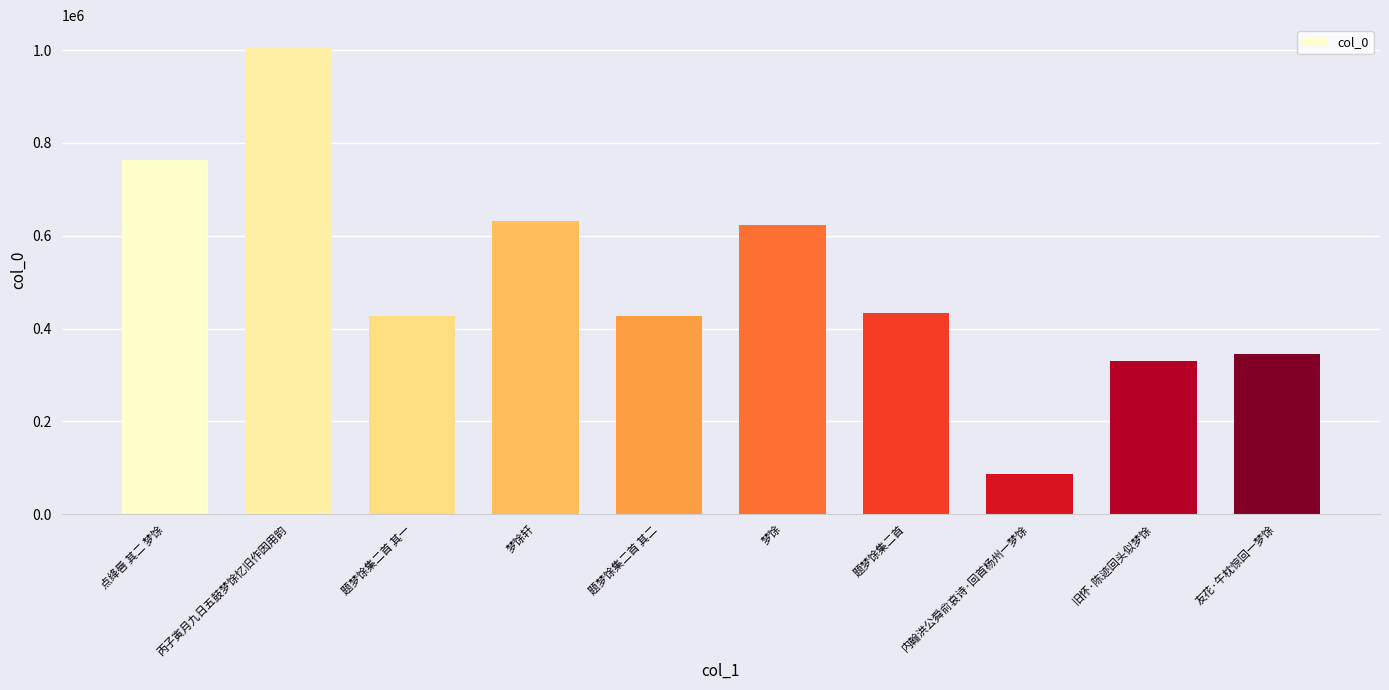

What is the value of the 8th bar from the left?

86724